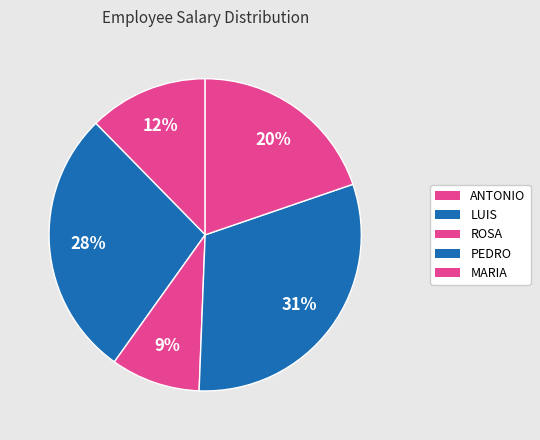

How many segments does this pie chart have?

5